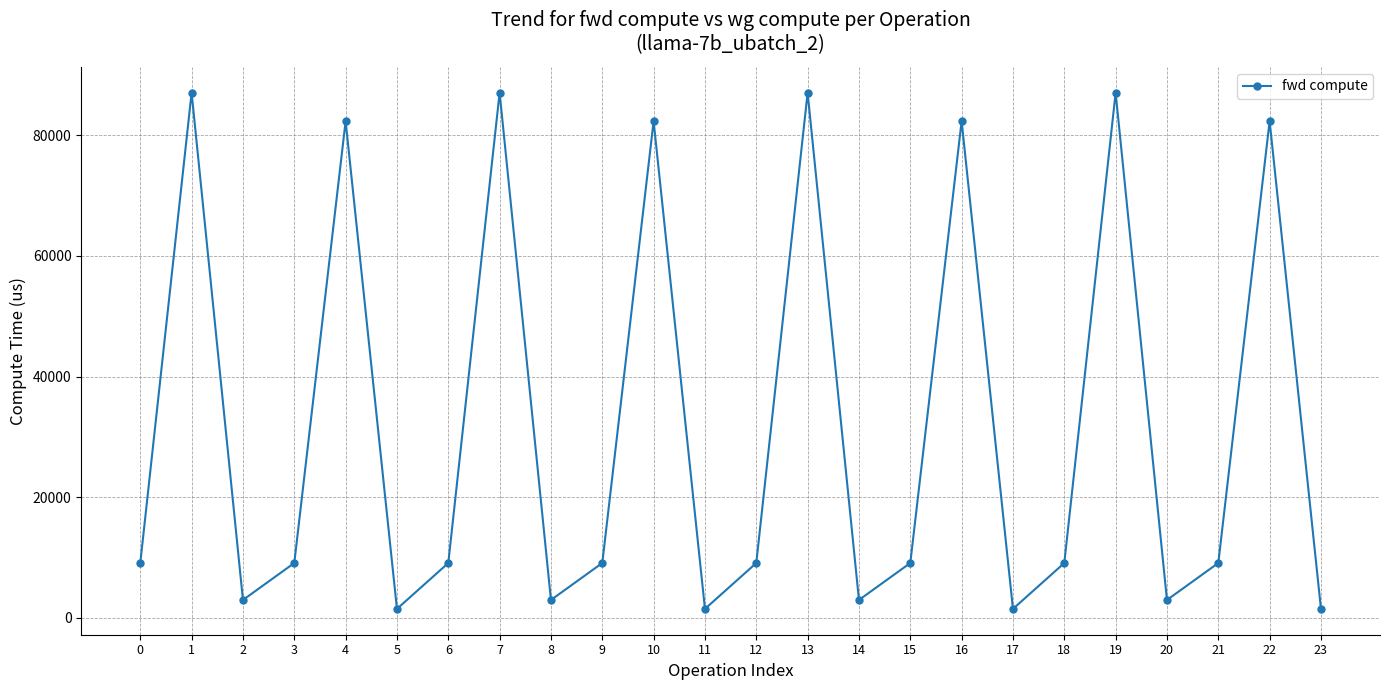

At which category does the data reach its first local valley?

2